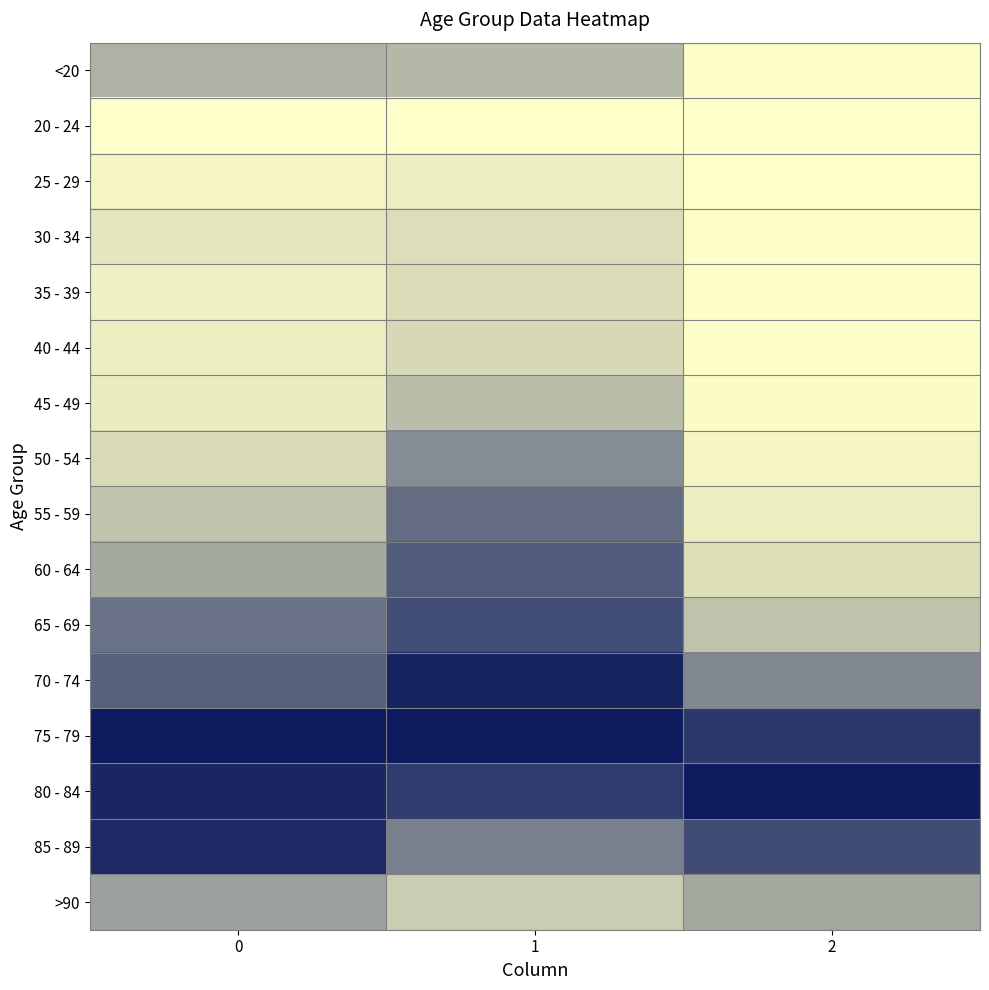

Reading right to left, what are all the values shown in this chart?

<20: 2=0.0	1=0.3	0=0.3
20 - 24: 2=0.0	1=0.0	0=0.0
25 - 29: 2=0.0	1=0.1	0=0.0
30 - 34: 2=0.0	1=0.1	0=0.1
35 - 39: 2=0.0	1=0.1	0=0.1
40 - 44: 2=0.0	1=0.2	0=0.1
45 - 49: 2=0.0	1=0.3	0=0.1
50 - 54: 2=0.0	1=0.5	0=0.2
55 - 59: 2=0.1	1=0.6	0=0.3
60 - 64: 2=0.1	1=0.7	0=0.4
65 - 69: 2=0.3	1=0.8	0=0.6
70 - 74: 2=0.5	1=1.0	0=0.7
75 - 79: 2=0.9	1=1.0	0=1.0
80 - 84: 2=1.0	1=0.9	0=0.9
85 - 89: 2=0.8	1=0.6	0=0.9
>90: 2=0.4	1=0.2	0=0.4